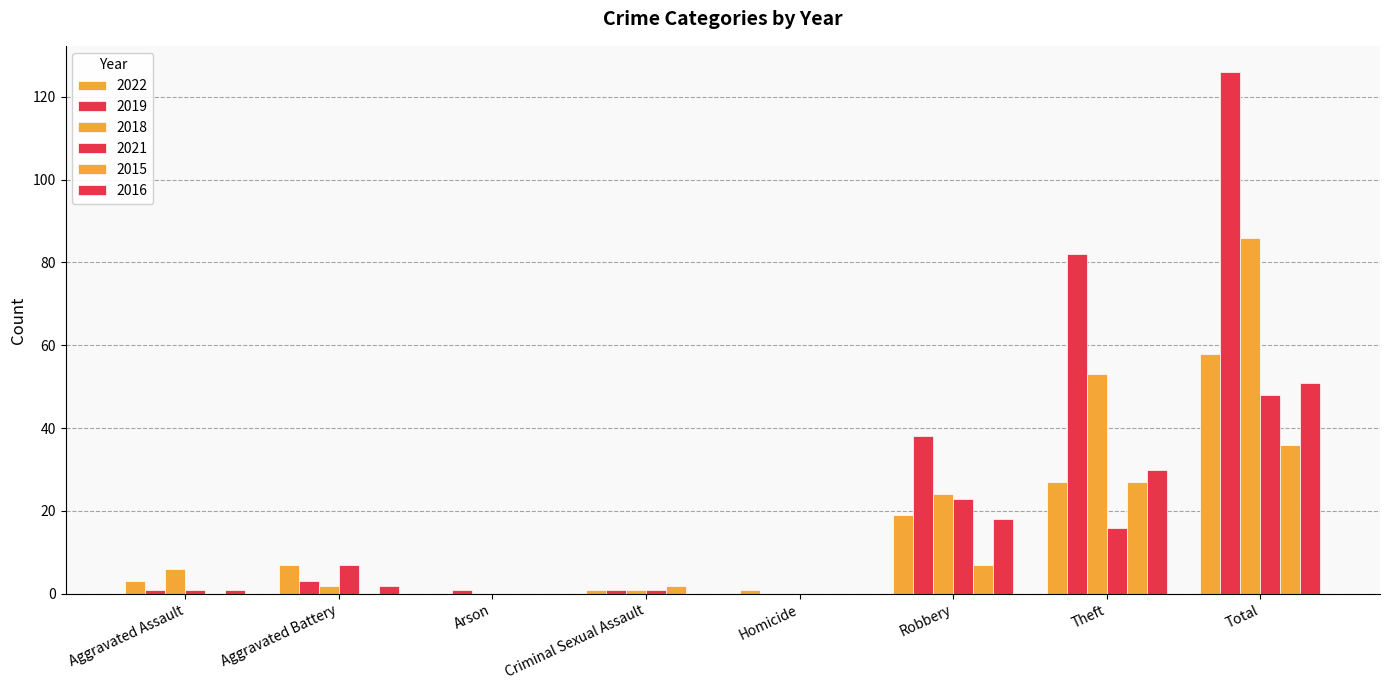

Are the bars grouped side by side (vs. stacked)?

Yes